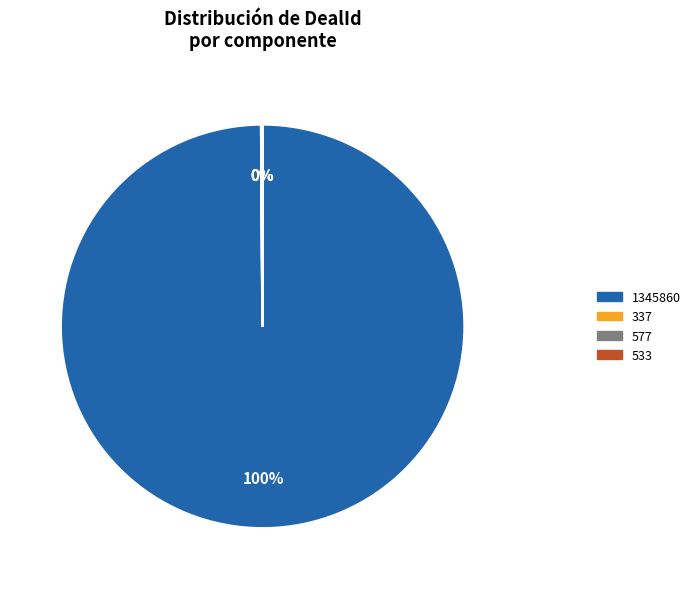

Is there any slice that represents more than half of the pie?

Yes